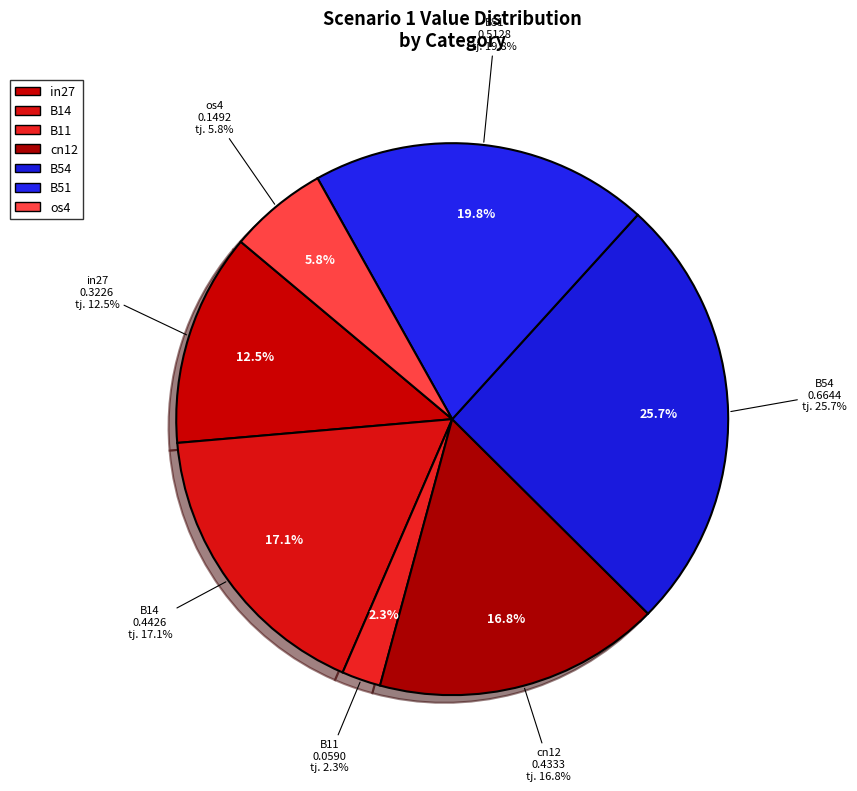

To the nearest percent, what portion does os4 represent?

6%